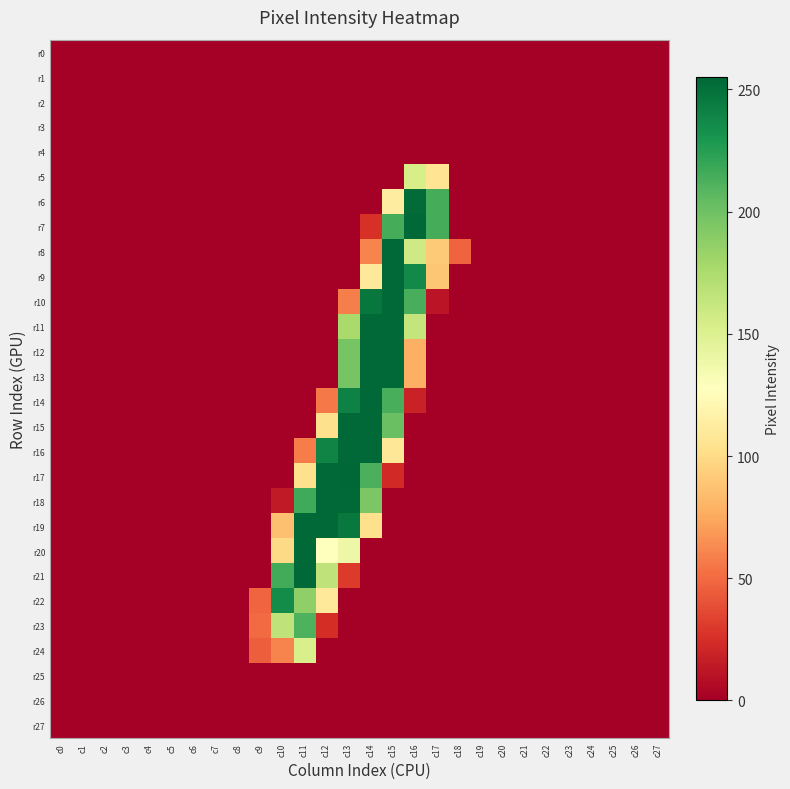

What is the total value across all series at c13?

2302